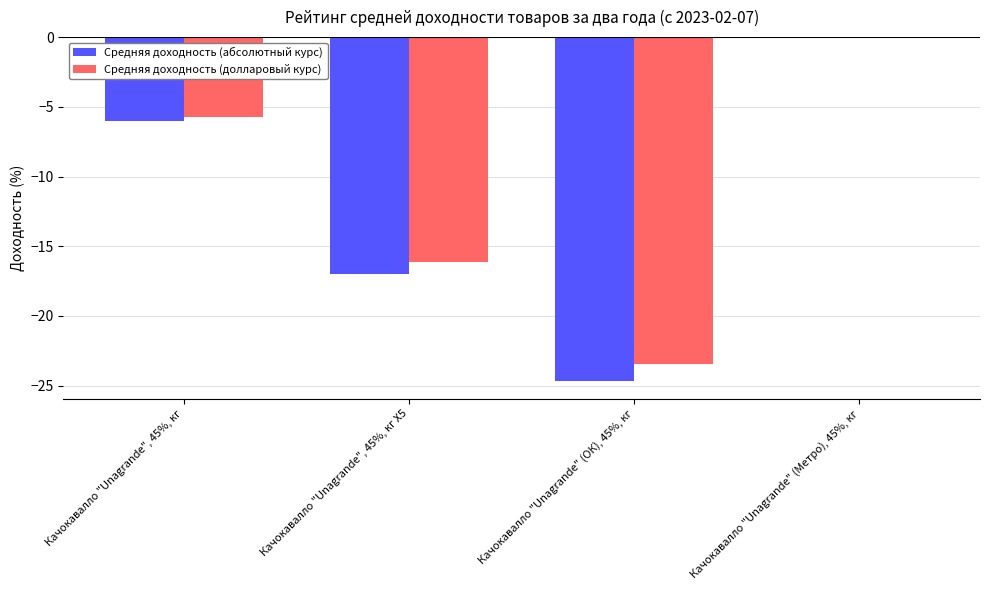

True or false: Средняя доходность (долларовый курс) has a value of -5.7 at Качокавалло "Unagrande", 45%, кг.

True